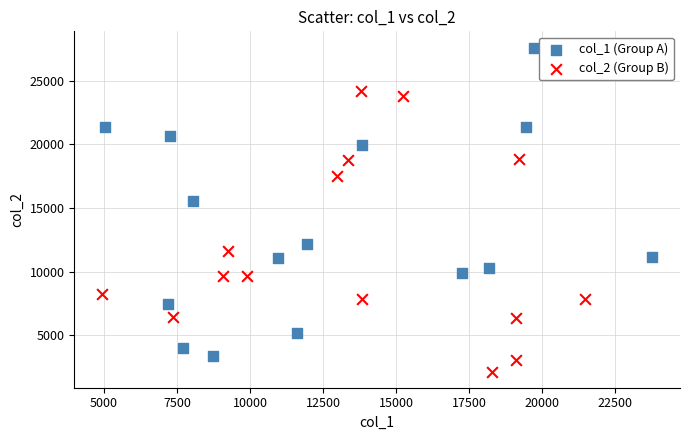

Which series contains the highest Y value?

col_1 (Group A)